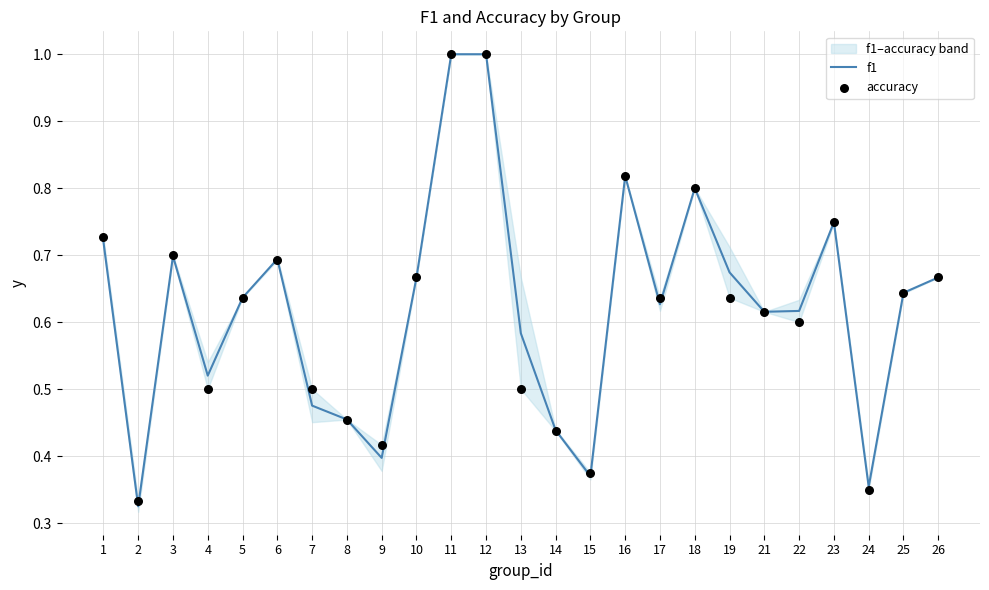

At how many categories does at least one series exceed 0?

25